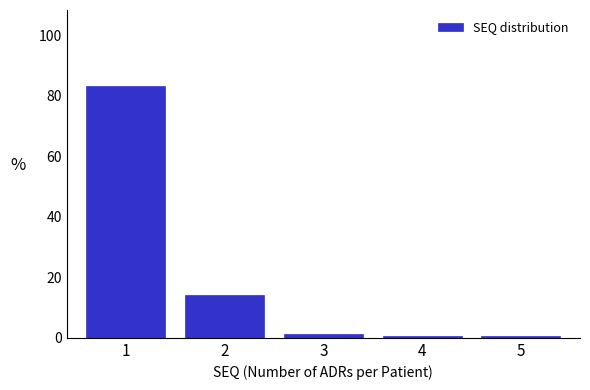

Reading left to right, list all the values displayed in this chart.

83.3	14.0	1.3	0.7	0.7